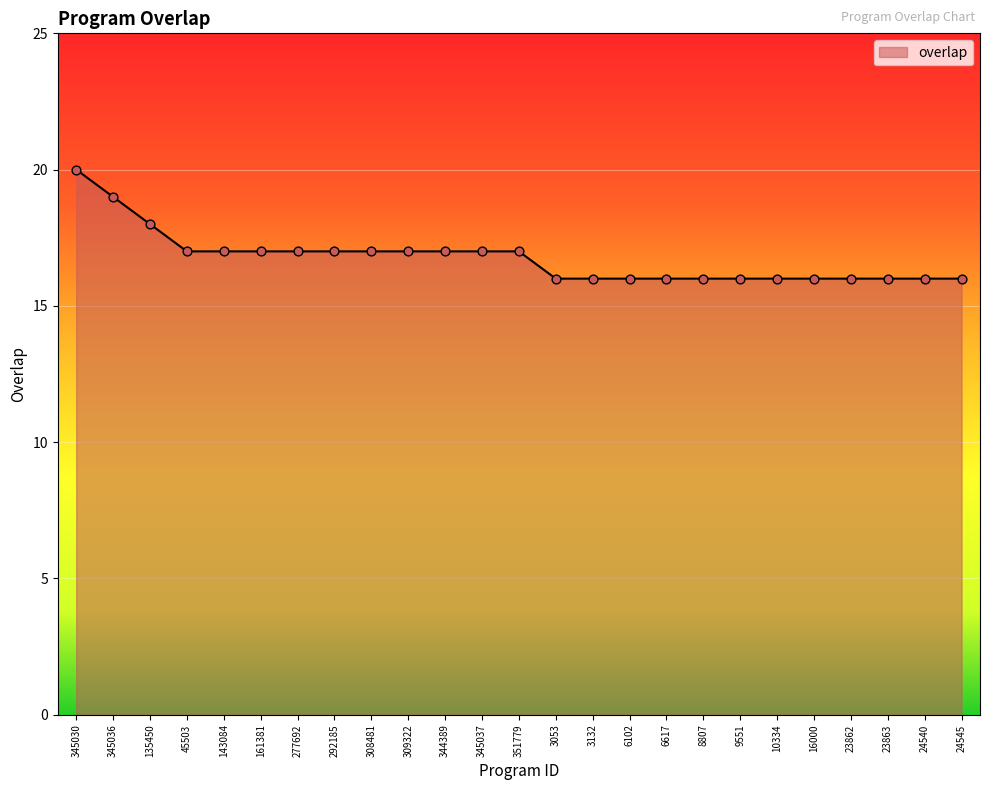

What is the change in value from 345037 to 24545?

-1